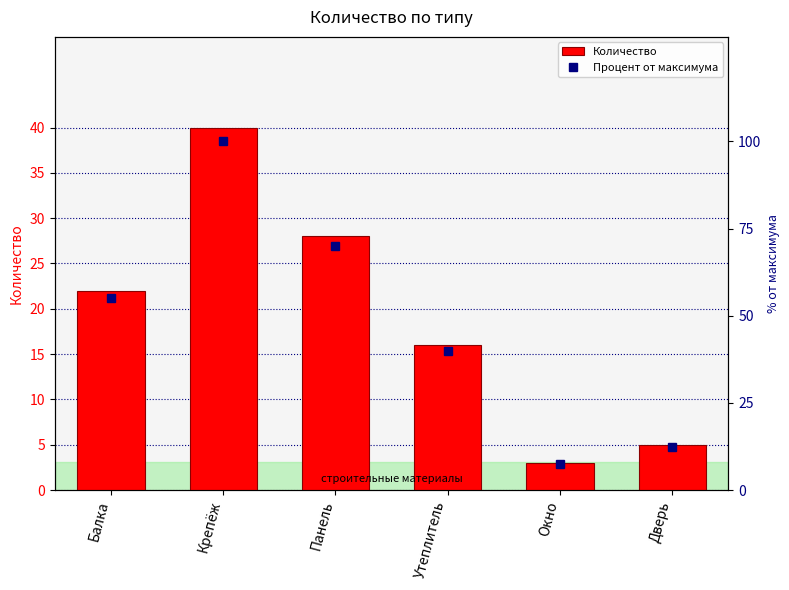

List the series in order of their peak value, highest first.

Процент от максимума, Количество